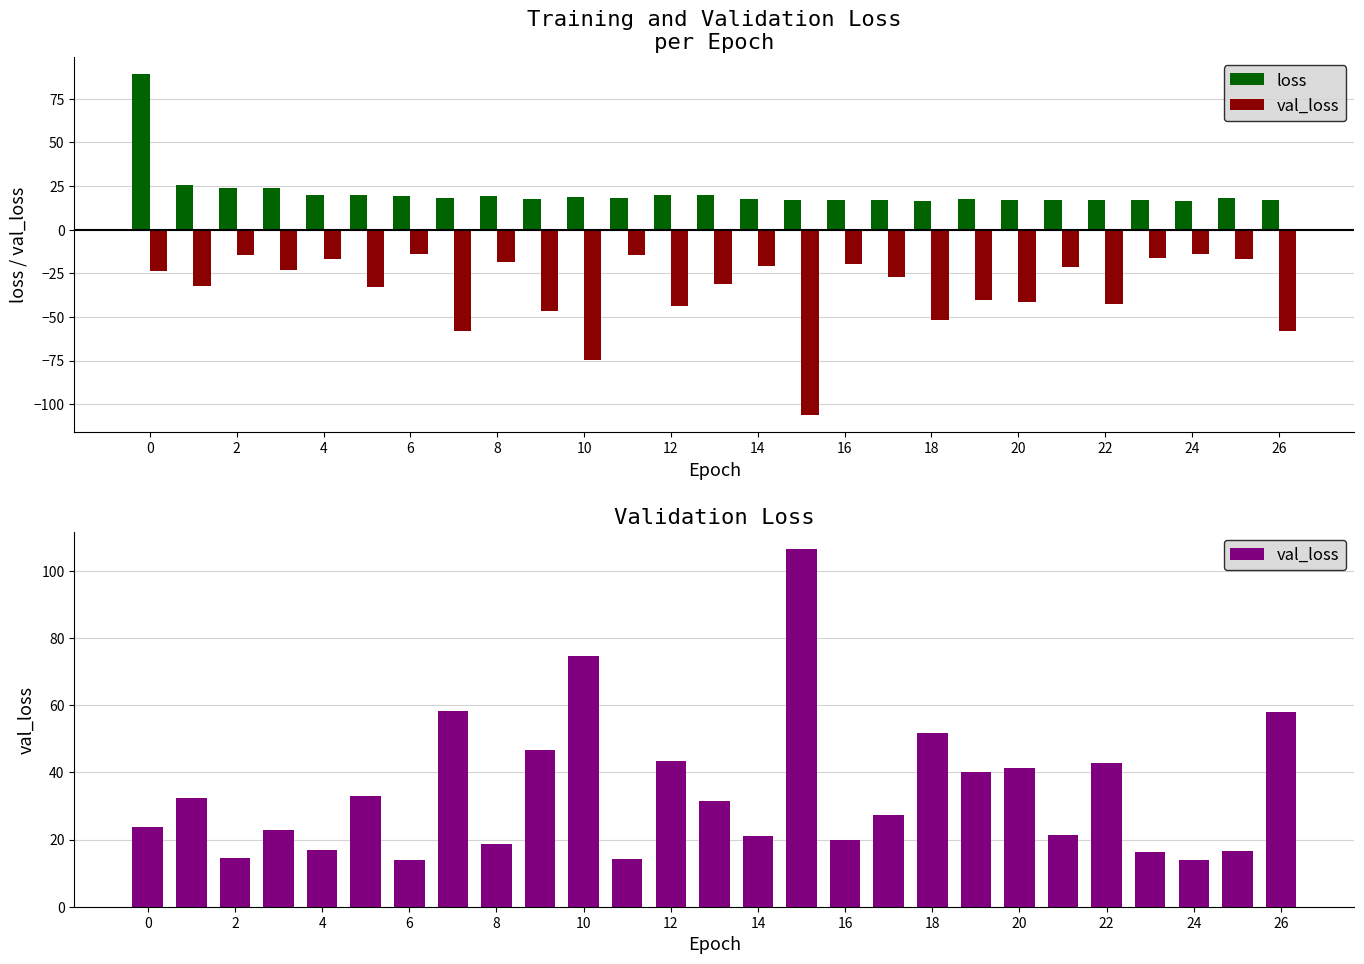

What is the label of the 11th bar from the right?

16